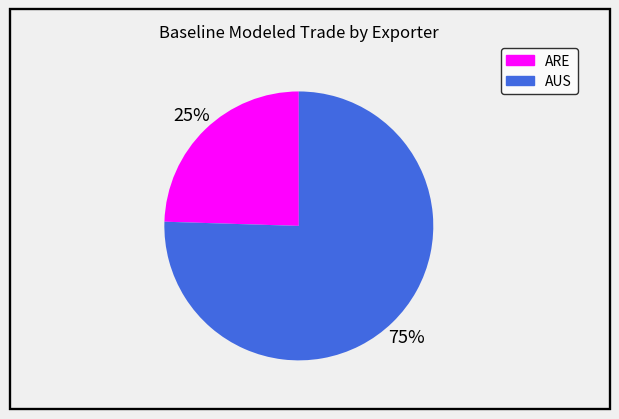

To the nearest percent, what percentage of the pie is AUS?

75%